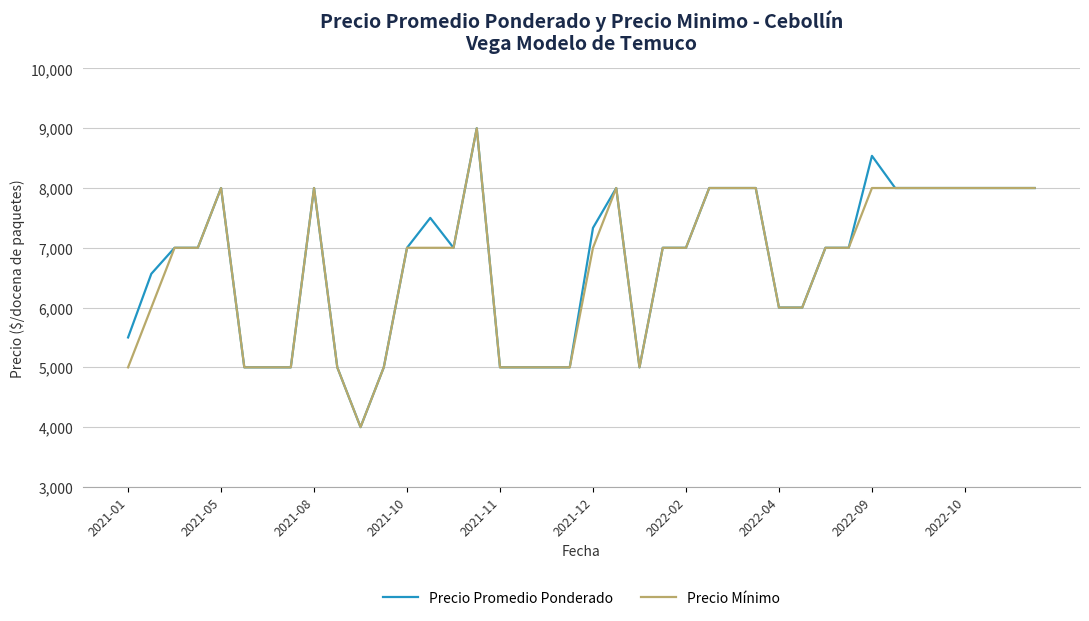

What is the highest value of the Precio Mínimo series?

9000